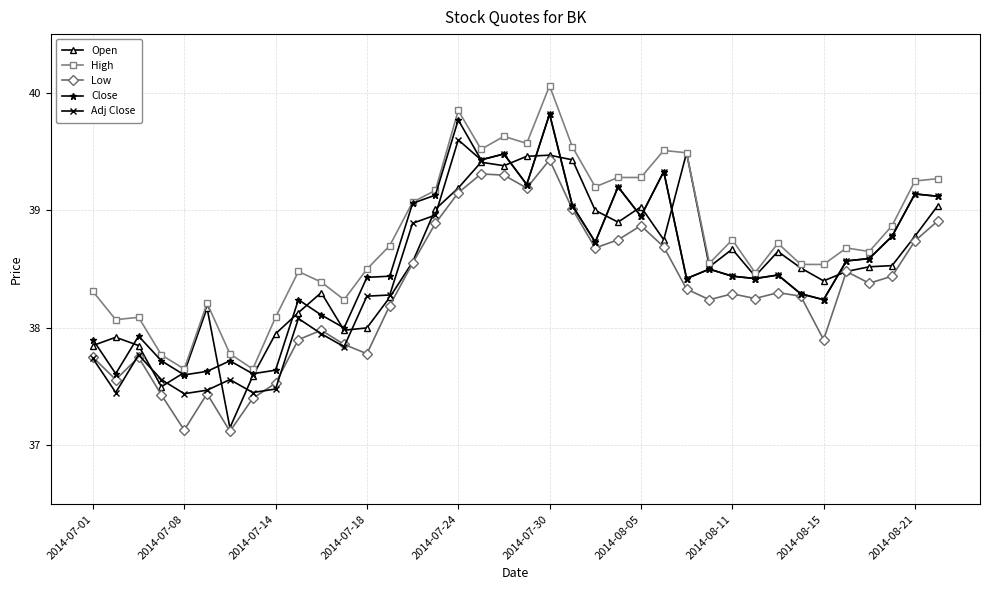

What is the value of the Adj Close point at the 15th from the left?

38.9